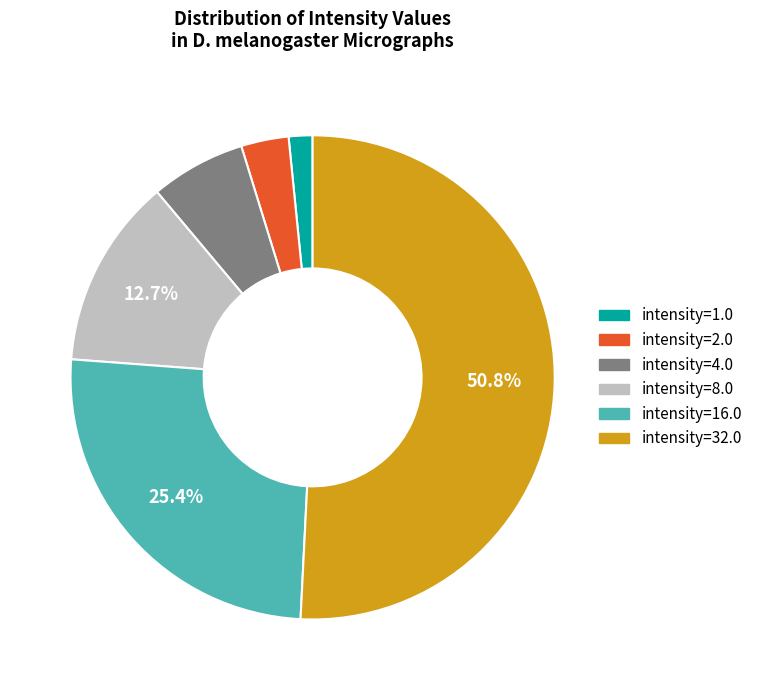

Is it true that intensity=32.0 is 42% of the pie?

False